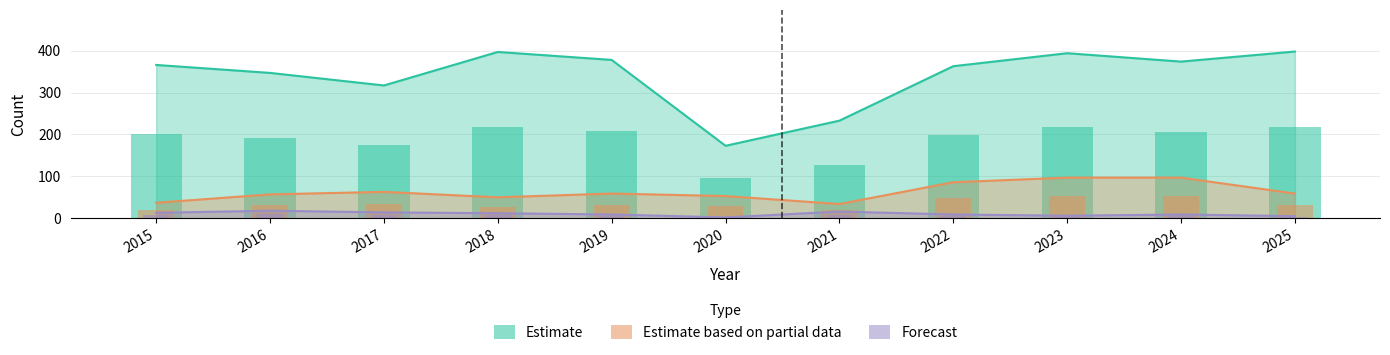

At how many categories does at least one series exceed 200?

10